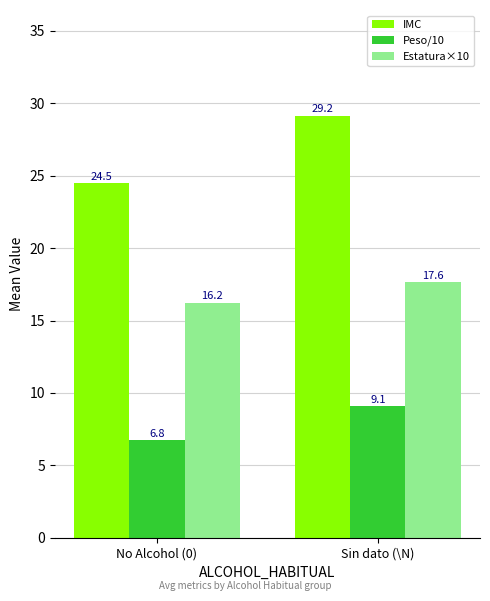

Which series has the largest total across all categories?

IMC